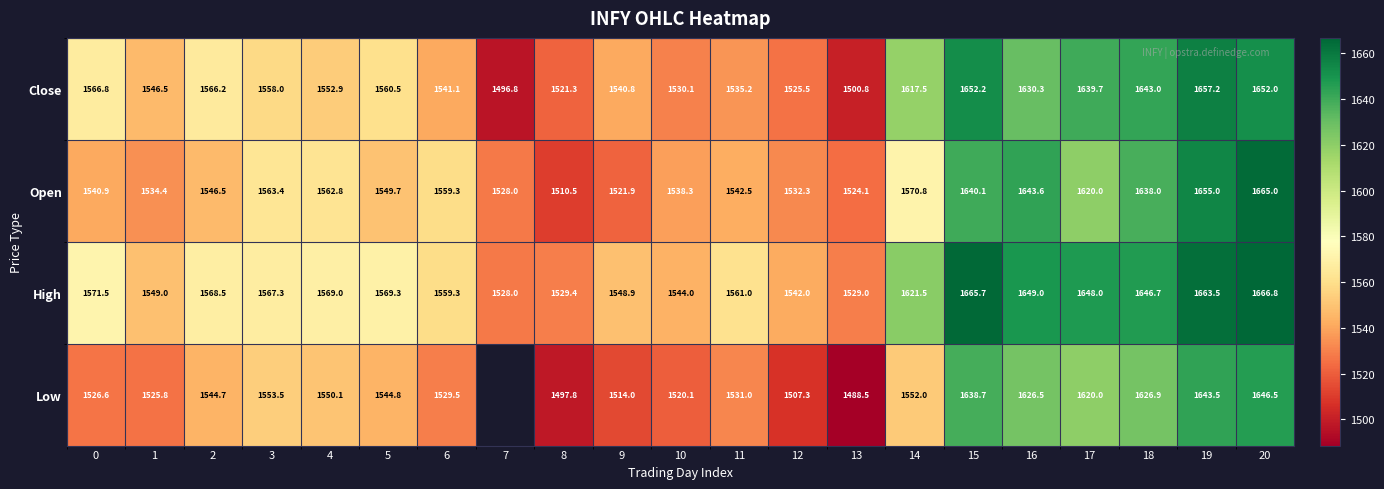

At 12, list the series in order from largest to smallest.

High, Open, Close, Low